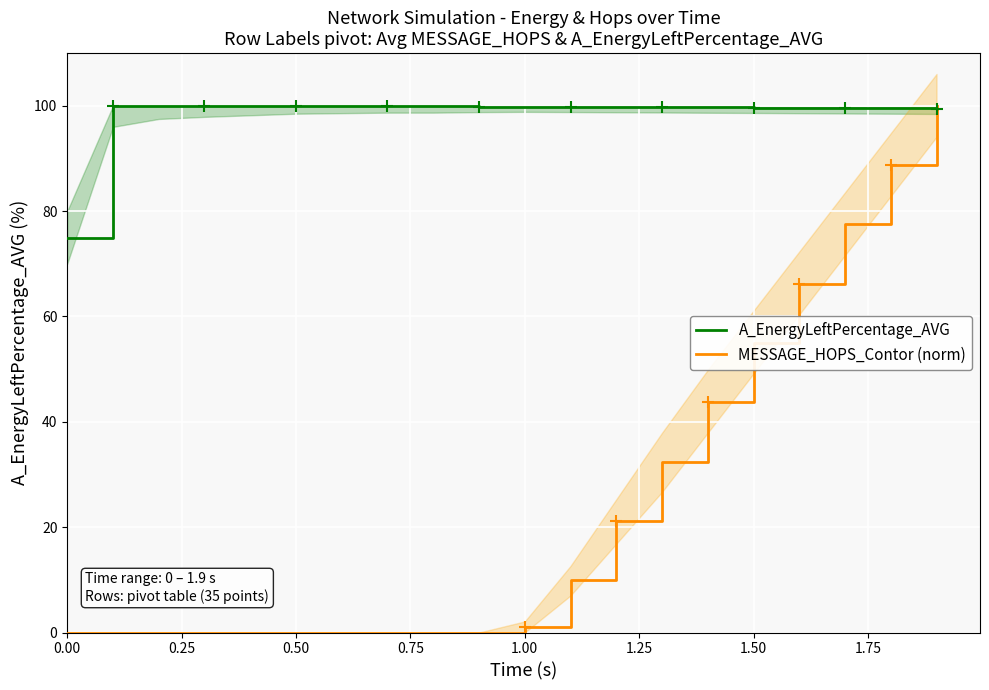

Which series reaches the maximum Y coordinate?

MESSAGE_HOPS_Contor (norm)